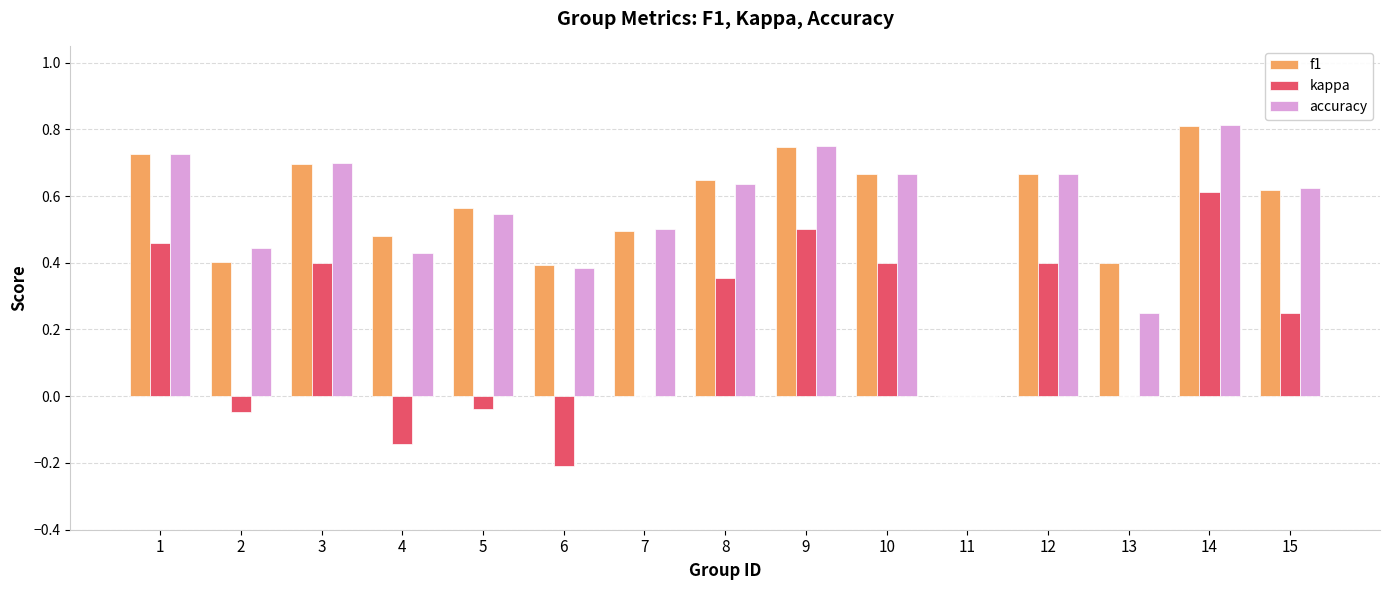

How many groups of bars are there?

15